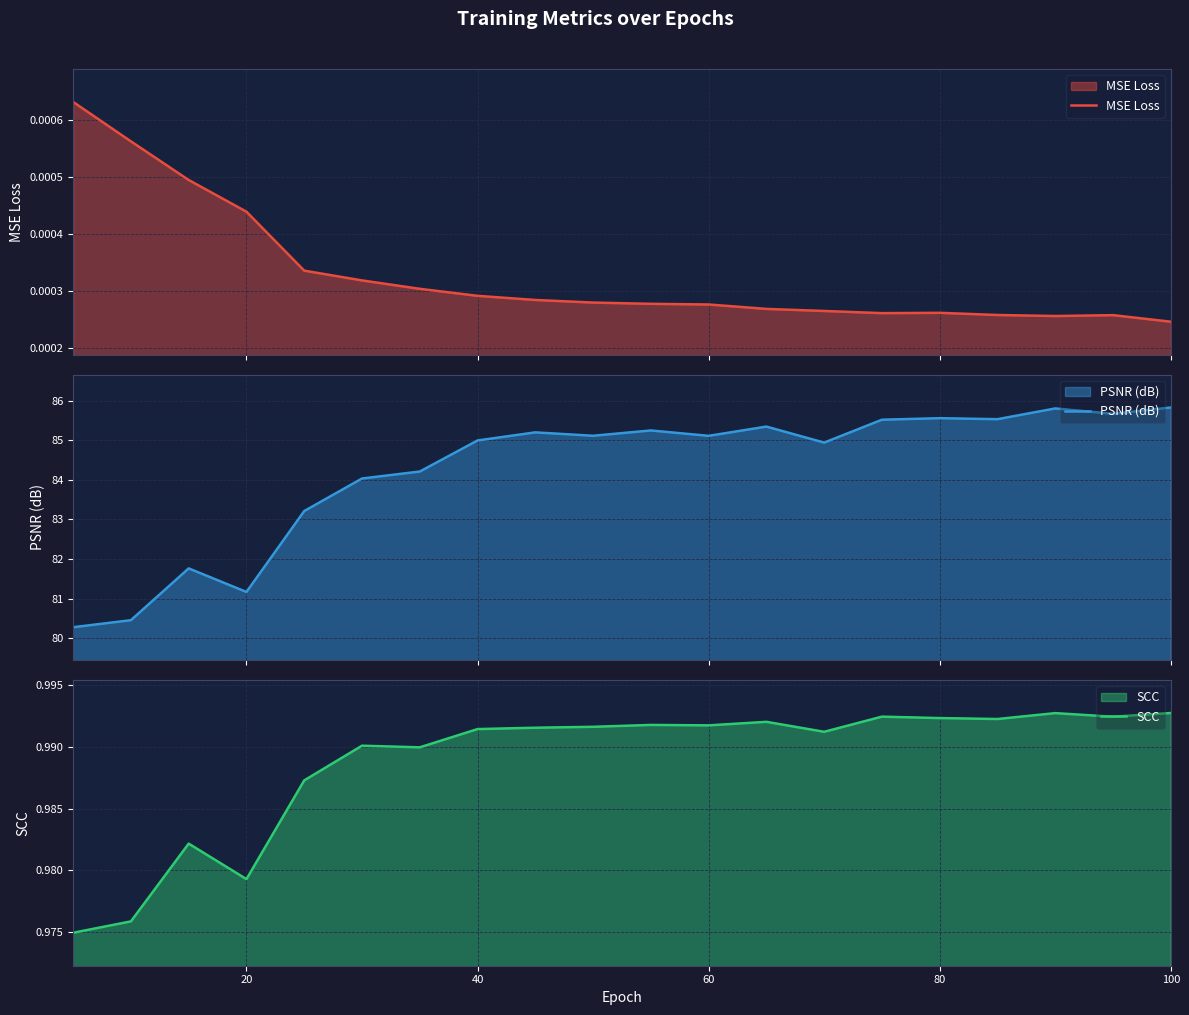

How many lines are shown in the chart?

3